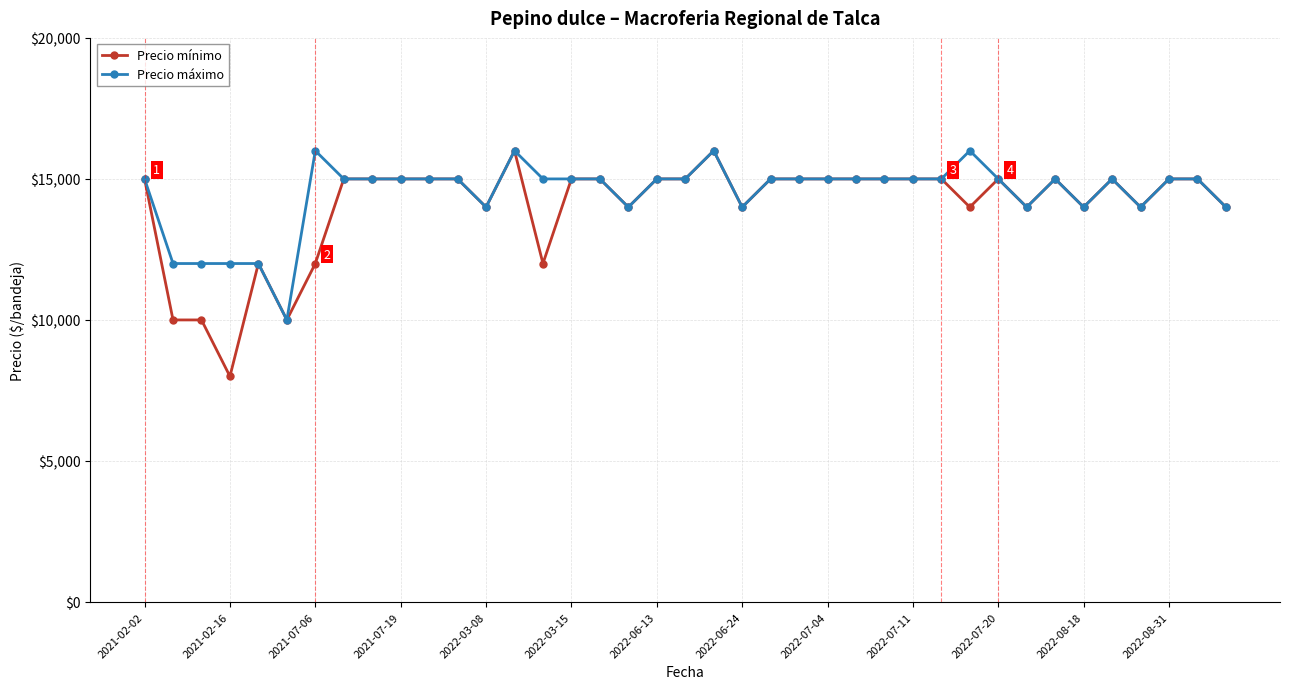

Which series has the widest spread of values?

Precio mínimo